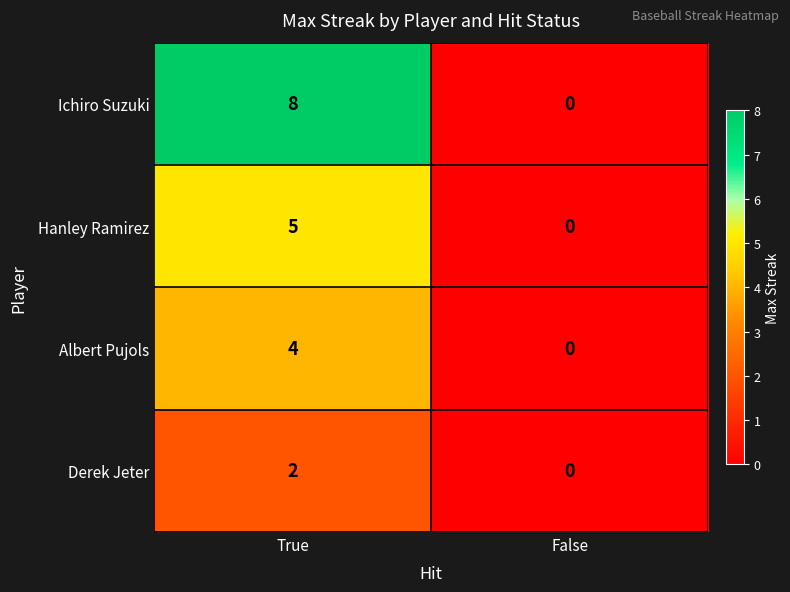

Read the Hanley Ramirez value at True.

5